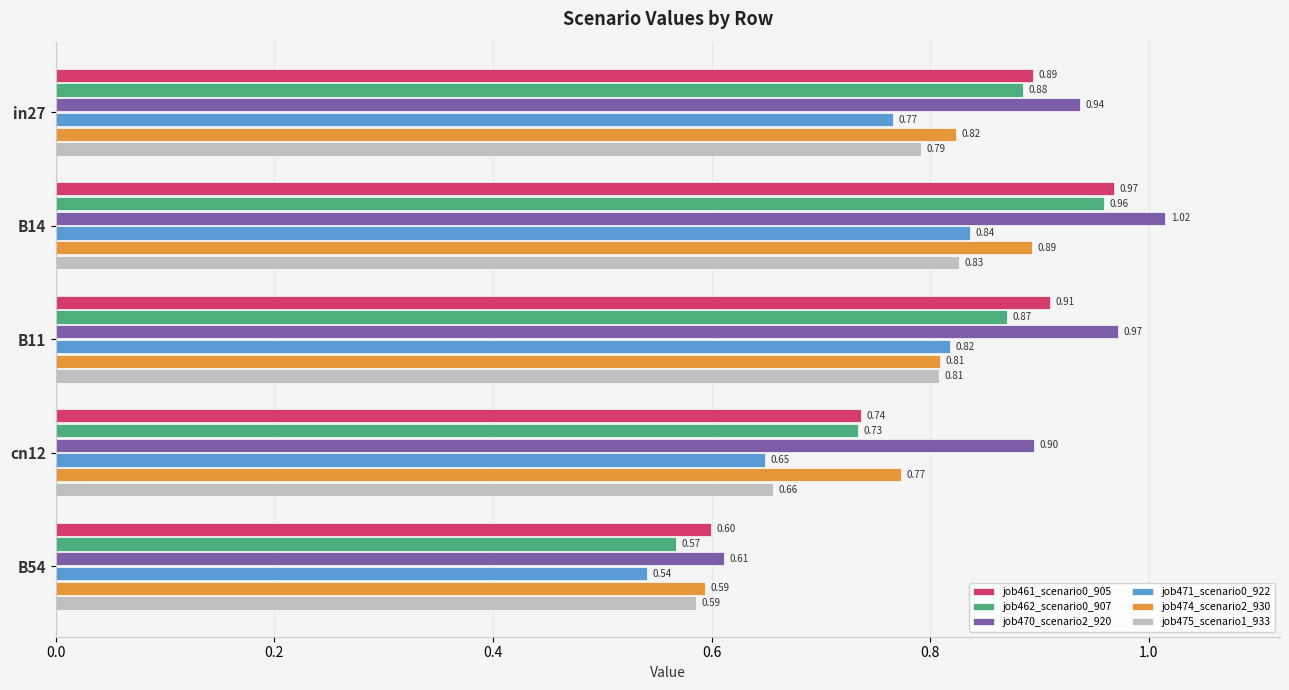

Where is job474_scenario2_930 nearest to the value 0?

B54